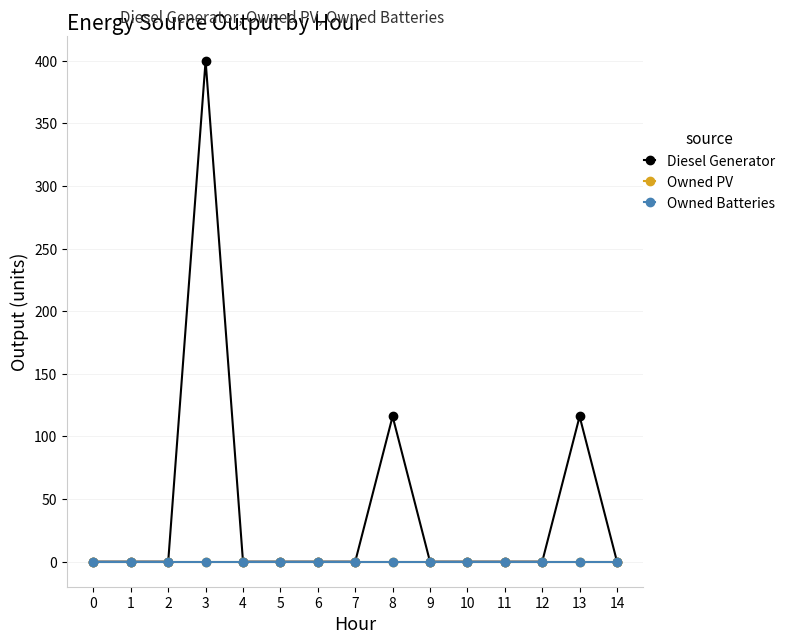

Which series changed the most between 2 and 3?

Diesel Generator